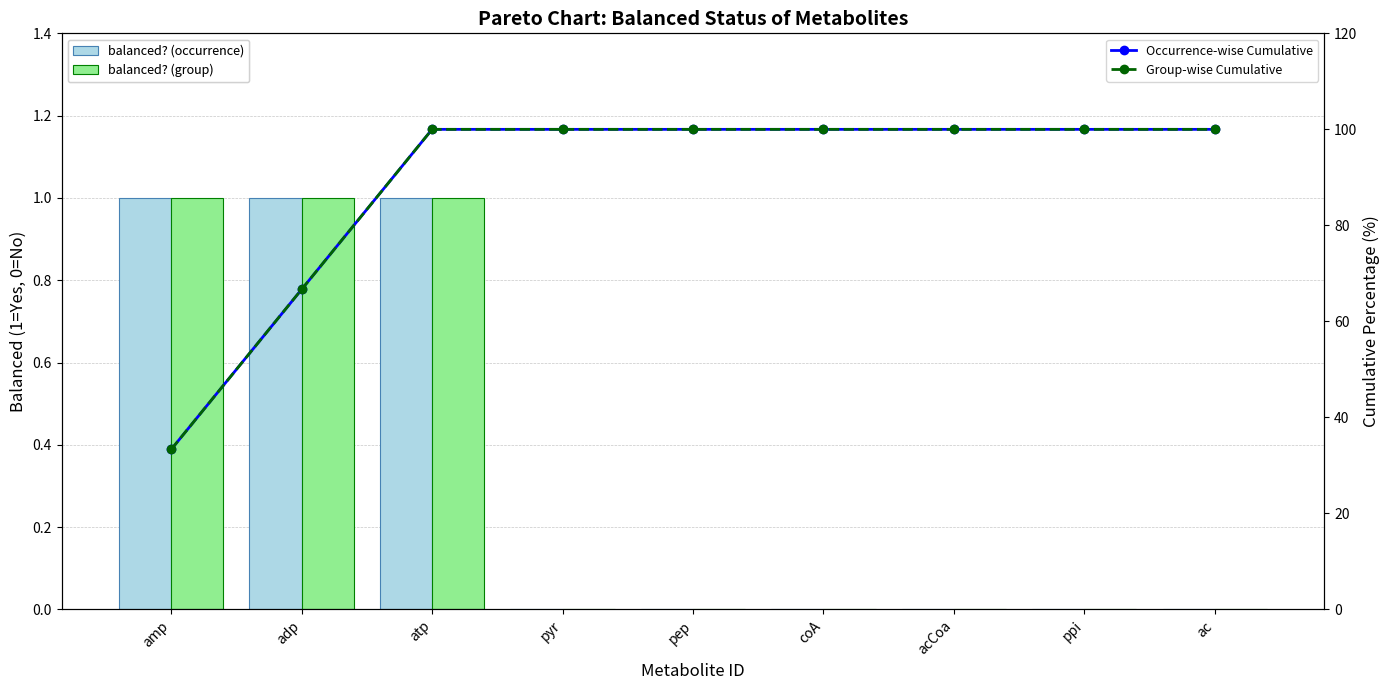

The value of balanced? (group) at ppi is 0.5. True or false?

False